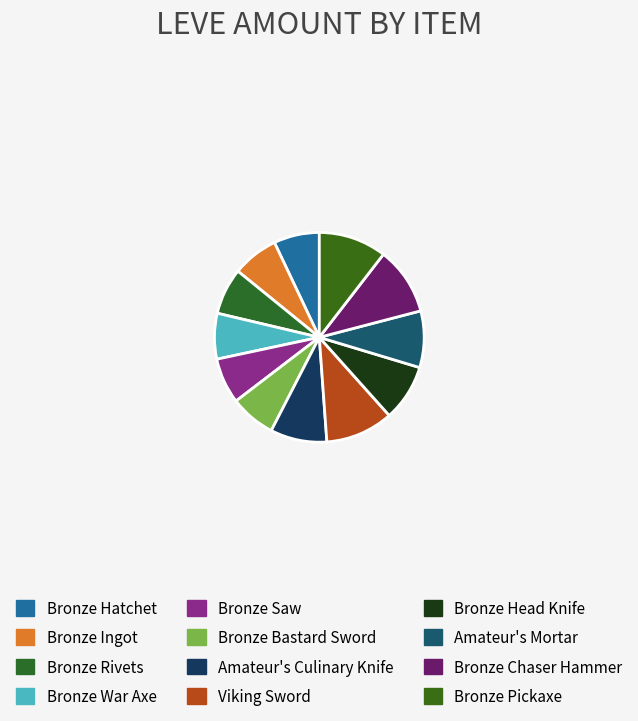

What percentage do Bronze Head Knife and Bronze Chaser Hammer together represent?

19.2%